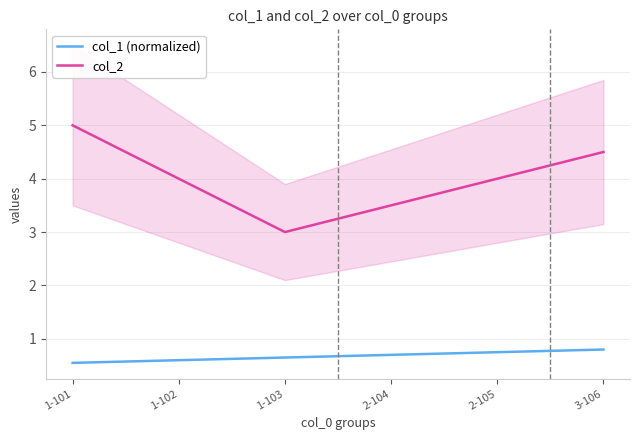

What is the difference between the highest and lowest values at 2-104?

2.8